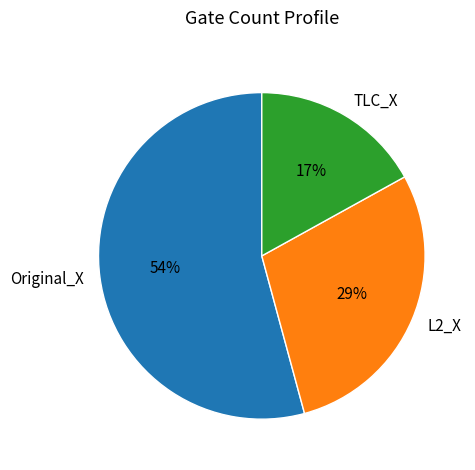

The Original_X slice represents 54% of the pie. True or false?

True